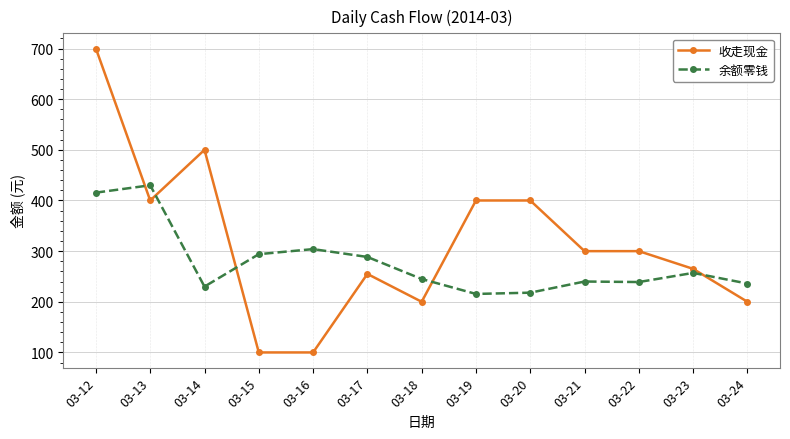

How many lines are shown in the chart?

2